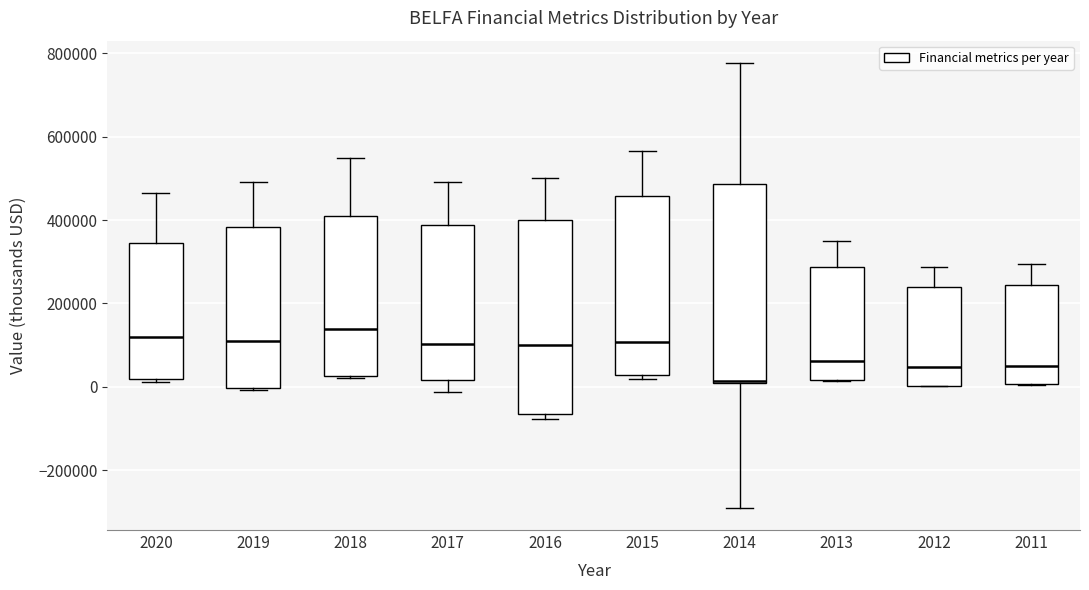

Reading left to right, transcribe this box plot: for each box, give where its median line is, the range the box spans, and where its two whiskers end, as read against the y-axis. The values are not printed on the chart, so give them approximately, as read against the axis.

2020: median 120000, box 20000 to 340000, whiskers 20000 to 460000
2019: median 120000, box 0 to 380000, whiskers 0 (just below the box's lower edge) to 500000
2018: median 140000, box 20000 to 400000, whiskers 20000 (just below the box's lower edge) to 540000
2017: median 100000, box 20000 to 380000, whiskers -20000 to 500000
2016: median 100000, box -60000 to 400000, whiskers -80000 to 500000
2015: median 100000, box 20000 to 460000, whiskers 20000 (just below the box's lower edge) to 560000
2014: median 20000, box 0 to 480000, whiskers -300000 to 780000
2013: median 60000, box 20000 to 280000, whiskers 20000 to 340000
2012: median 40000, box 0 to 240000, whiskers 0 to 280000
2011: median 60000, box 0 to 240000, whiskers 0 to 300000